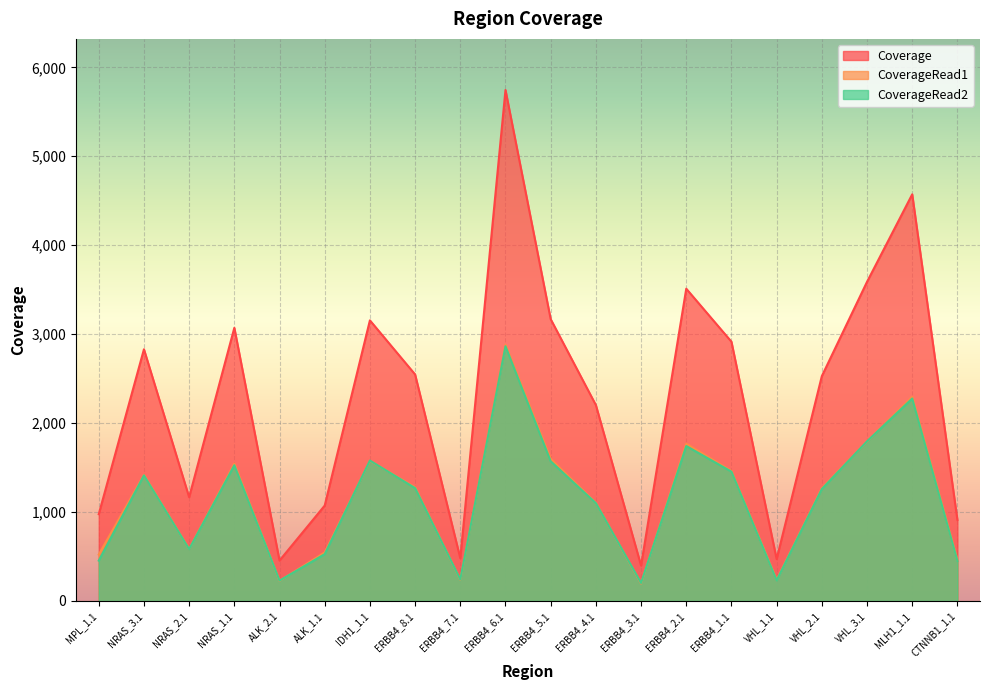

How many interior local peaks does the Coverage series have?

6